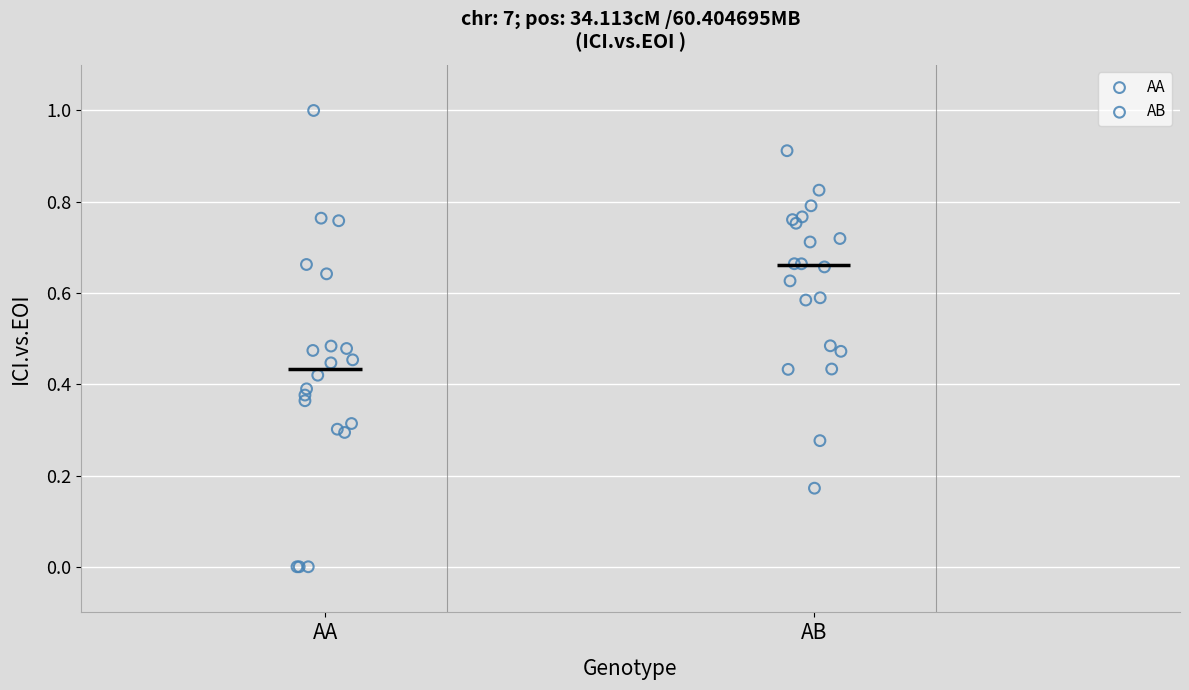

What are all the series names shown in the legend?

AA, AB